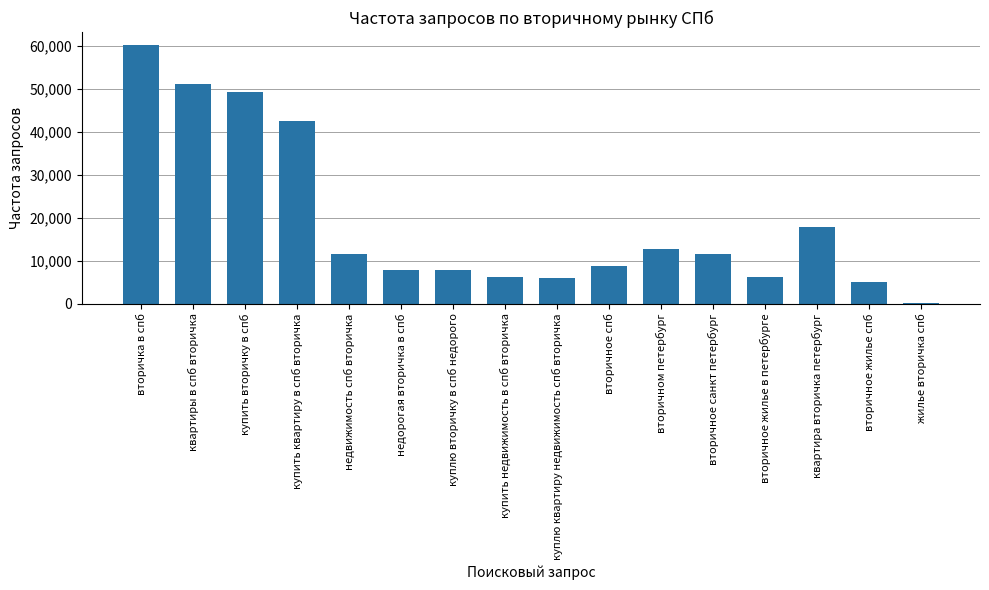

How many series are shown in this chart?

1